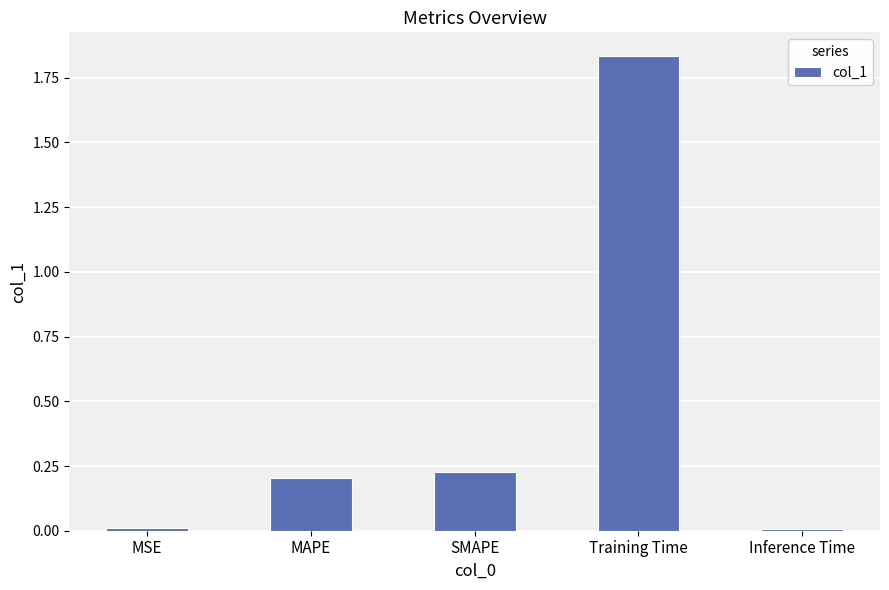

What position from the left is SMAPE?

3